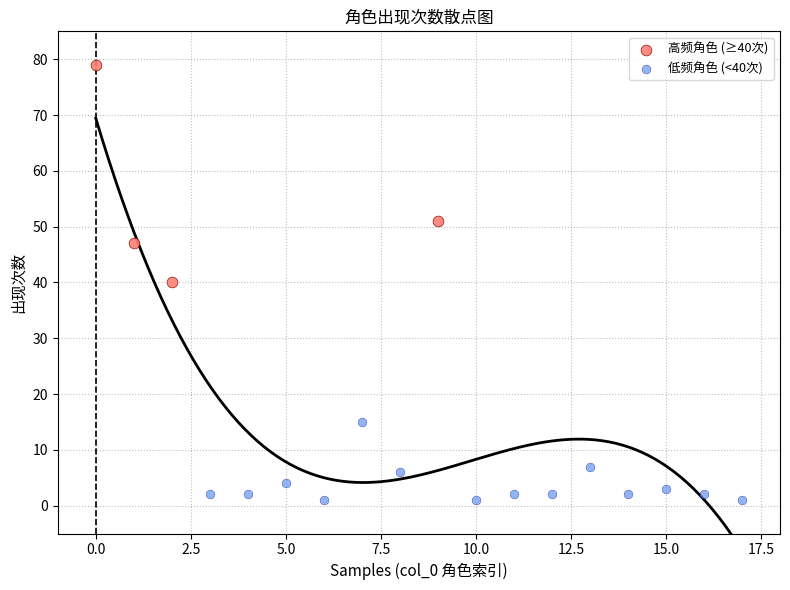

What are all the series names shown in the legend?

高频角色 (≥40次), 低频角色 (<40次)